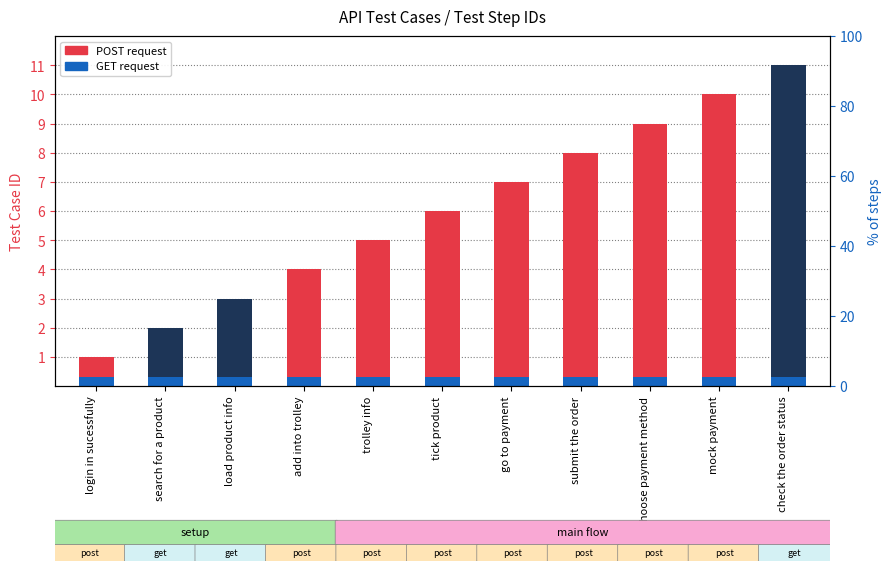

Reading left to right, what are all the values shown in this chart?

login in sucessfully=1	search for a product=2	load product info=3	add into trolley=4	trolley info=5	tick product=6	go to payment=7	submit the order=8	choose payment method=9	mock payment=10	check the order status=11